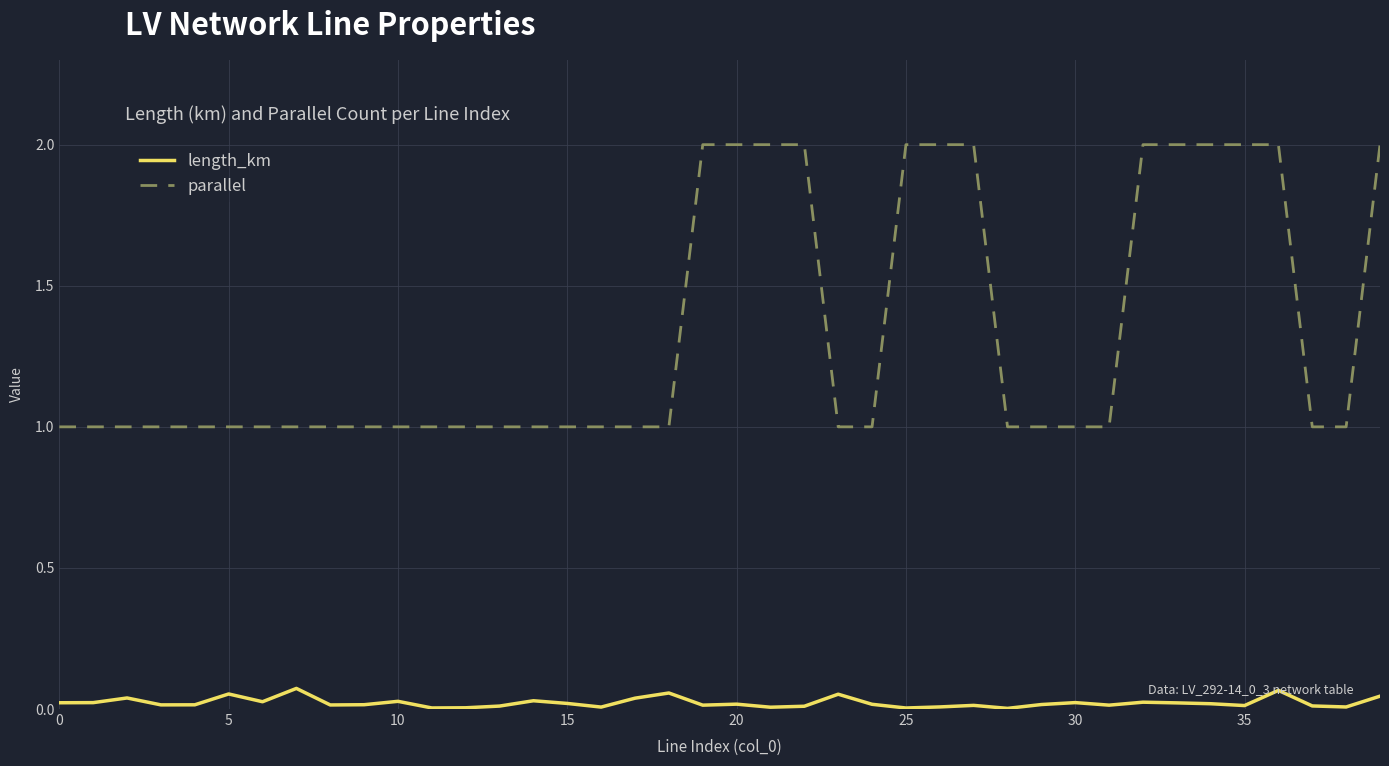

List the series in order of their overall mean, lowest first.

length_km, parallel